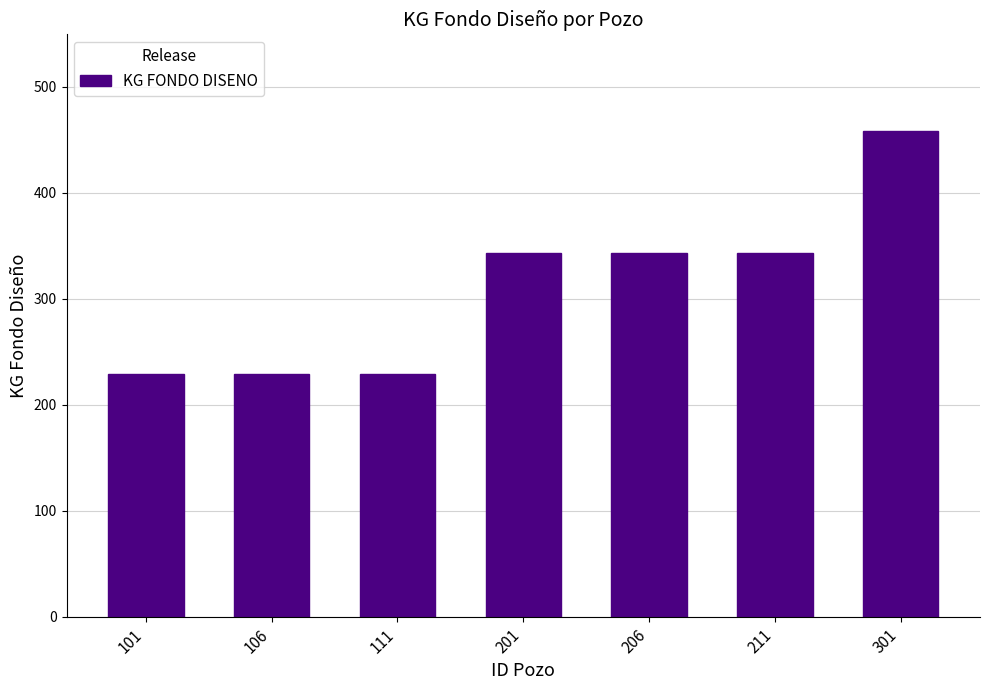

How many distinct data groups are displayed?

1